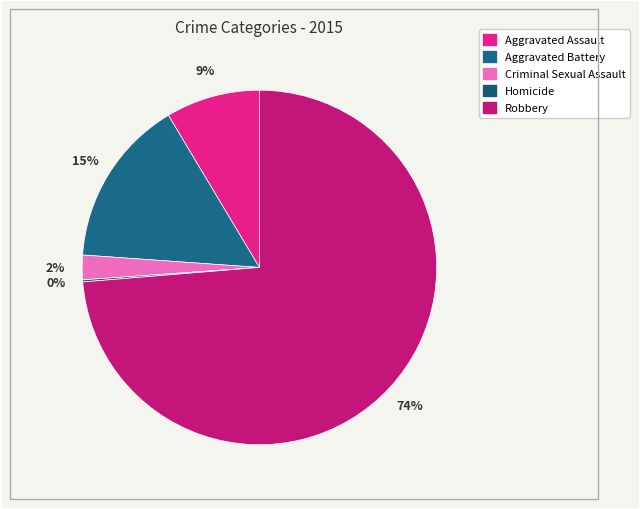

Does Aggravated Battery account for over 50% of the chart?

No